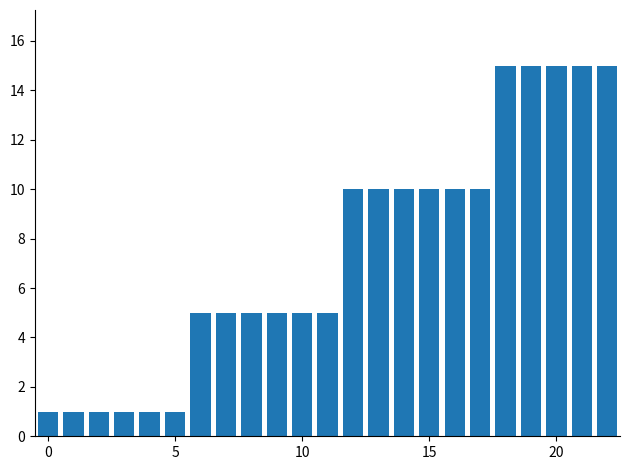

What is the value of the 8th bar from the left?

5